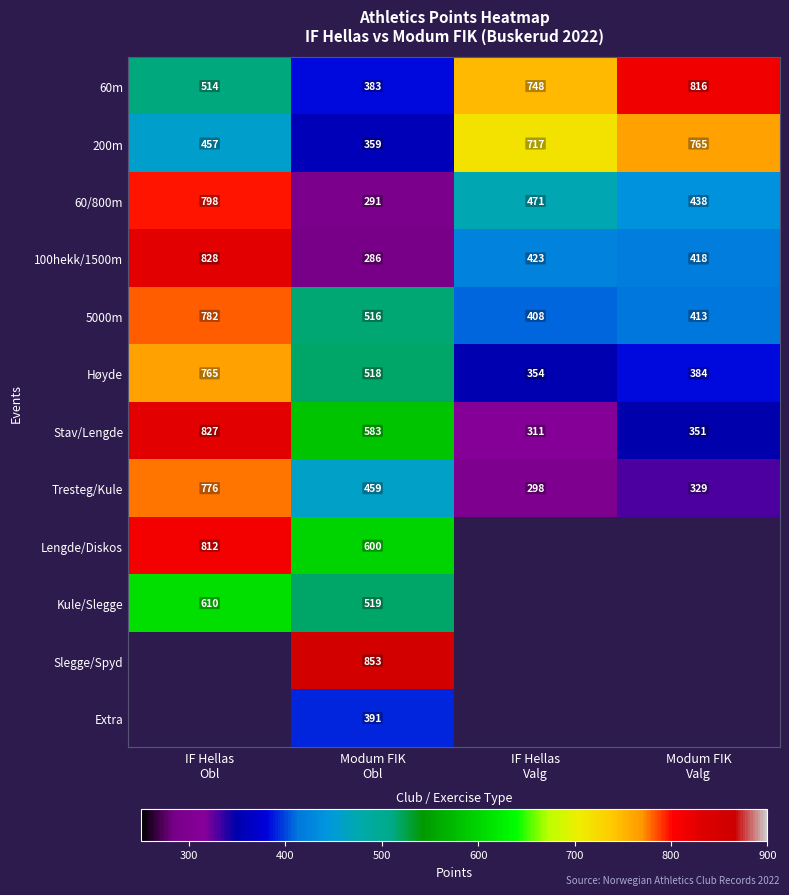

How many 60m values are between 514 and 816?

3